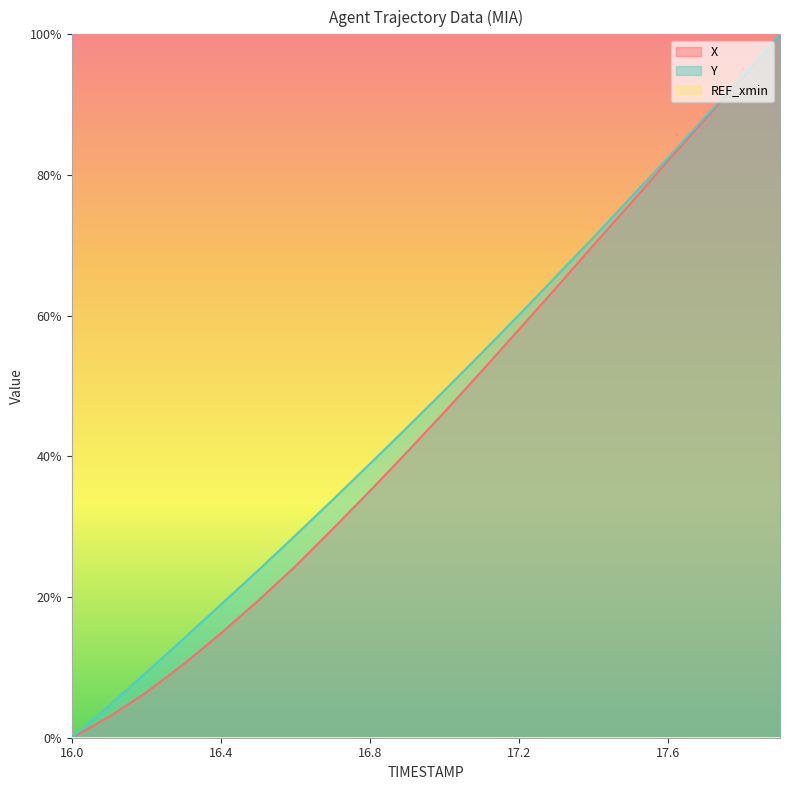

Which series changed the most between 17.3 and 17.5?

X